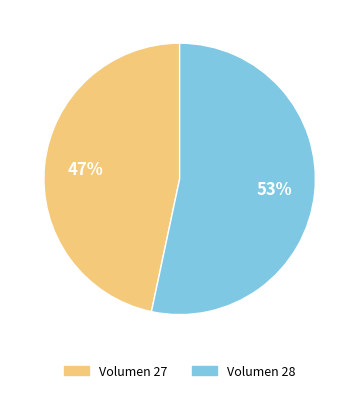

Is the sum of Volumen 27 and Volumen 28 greater than half?

Yes